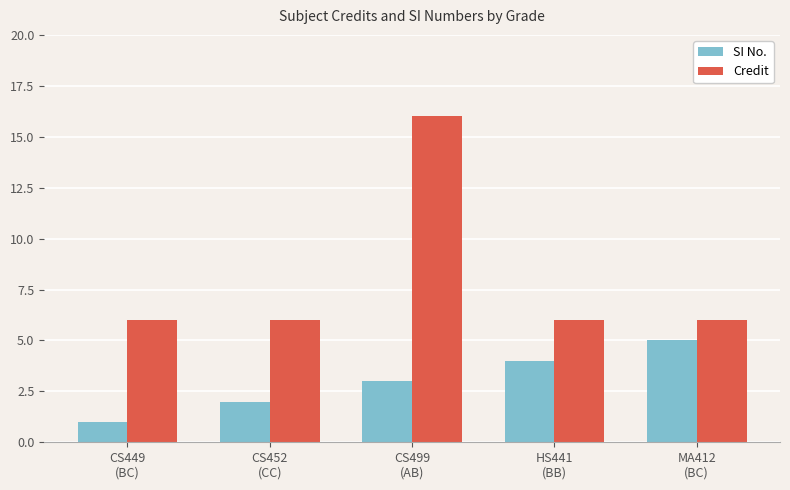

List the series in order of their overall mean, lowest first.

SI No., Credit